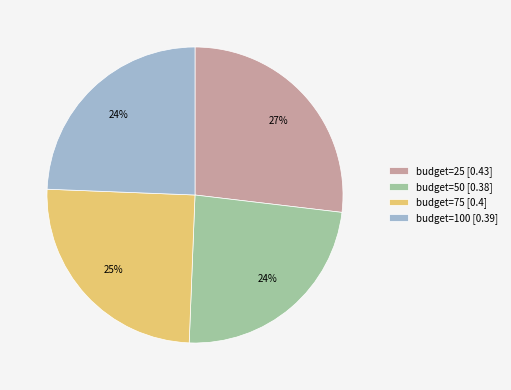

How many segments does this pie chart have?

4